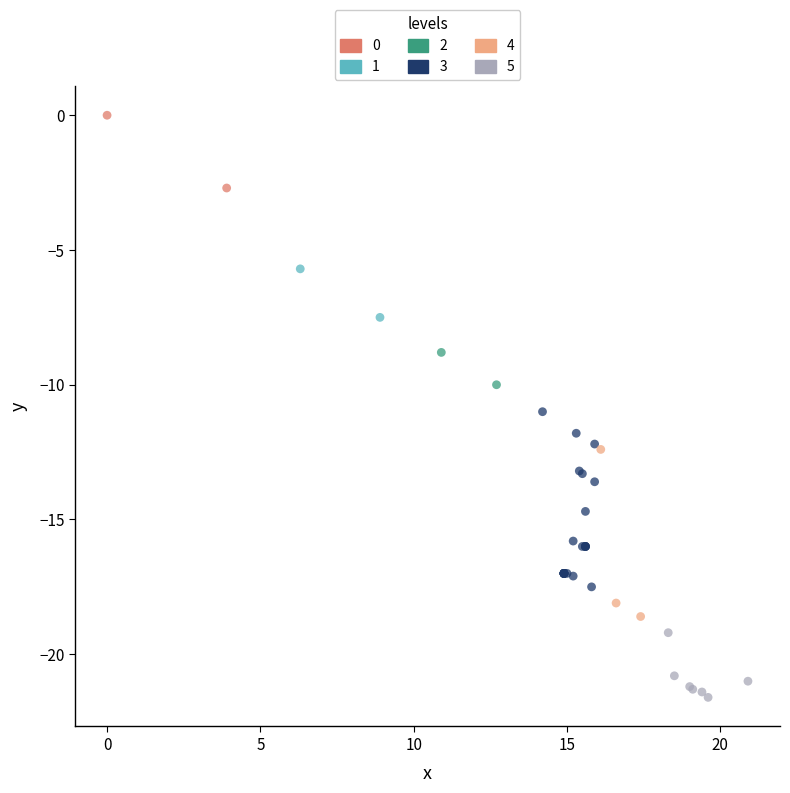

Which series has the widest spread of Y values?

3